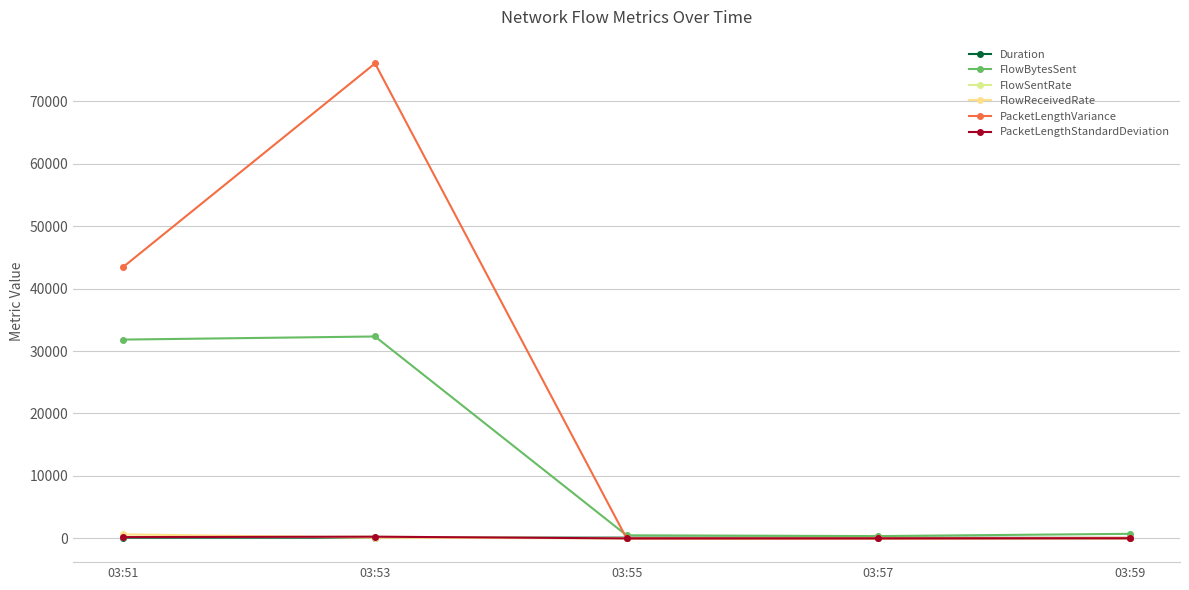

Where is FlowBytesSent nearest to the value 16348?

03:51